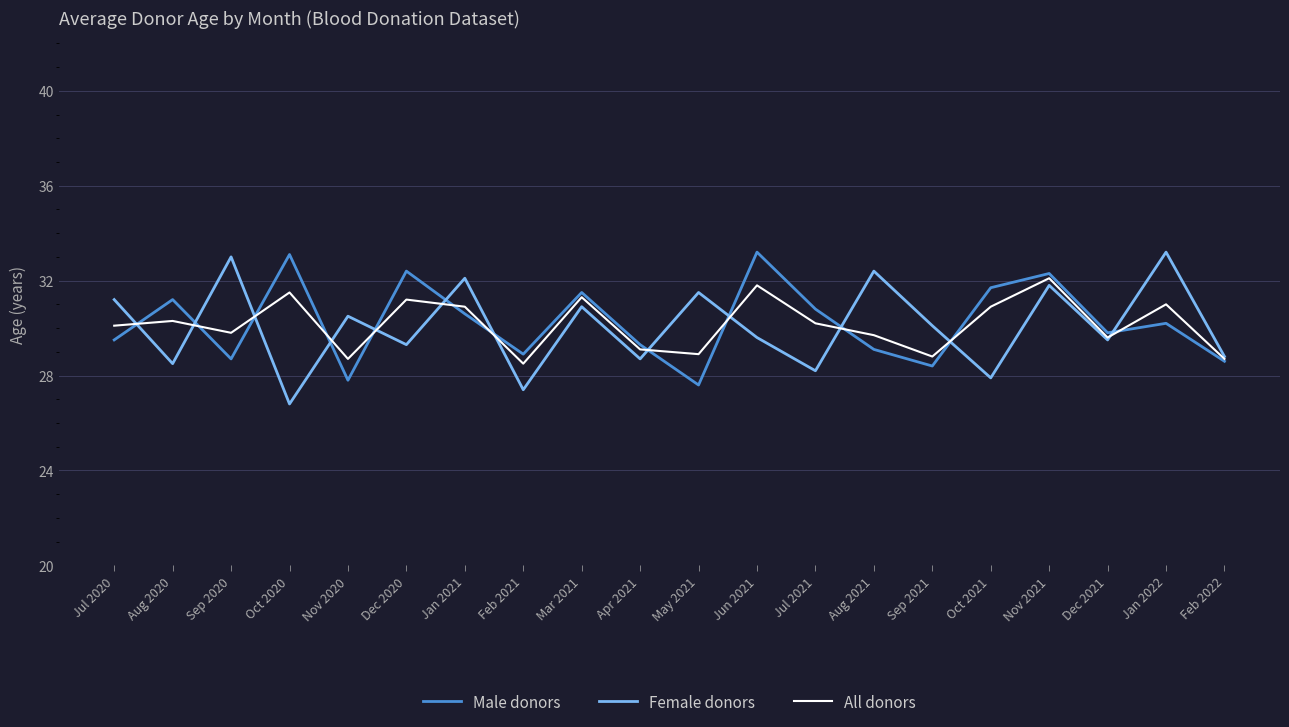

What position from the left is Aug 2021?

14